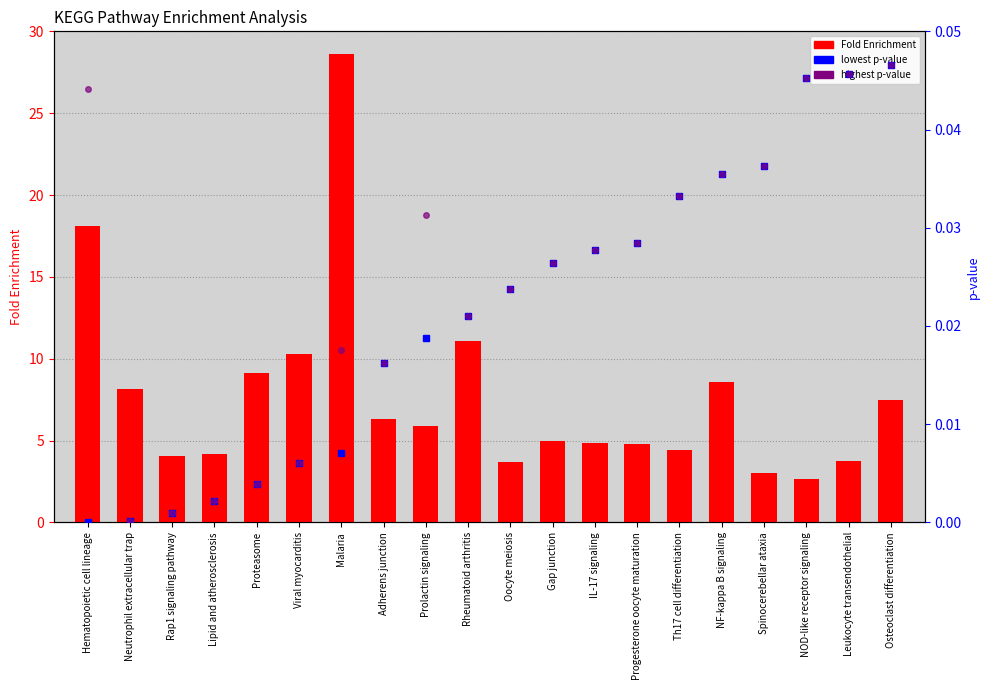

Between Prolactin signaling and Gap junction, which series saw the biggest shift?

Fold Enrichment